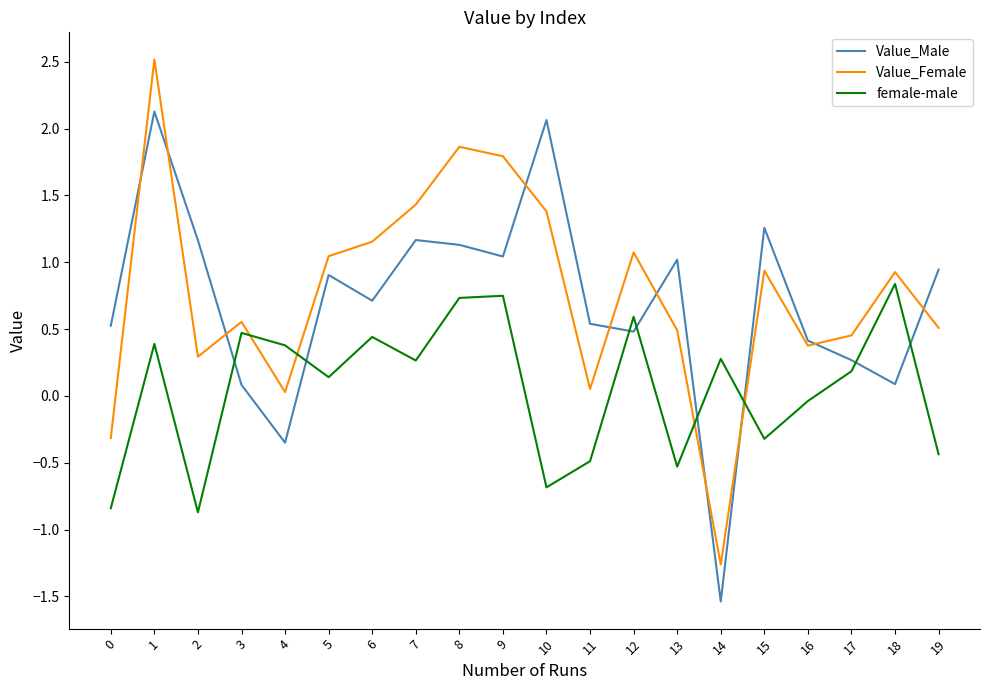

At which label does Value_Male reach its minimum?

14